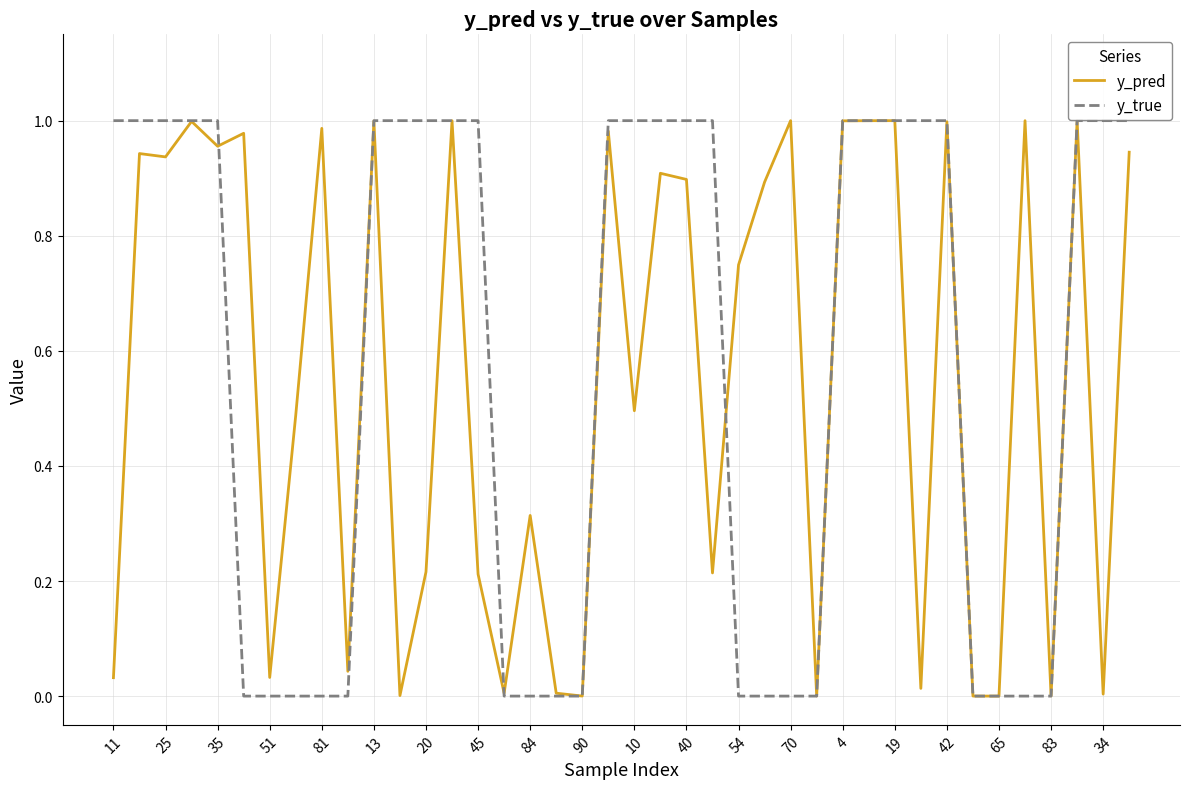

Which series has the largest range (max minus min)?

y_true